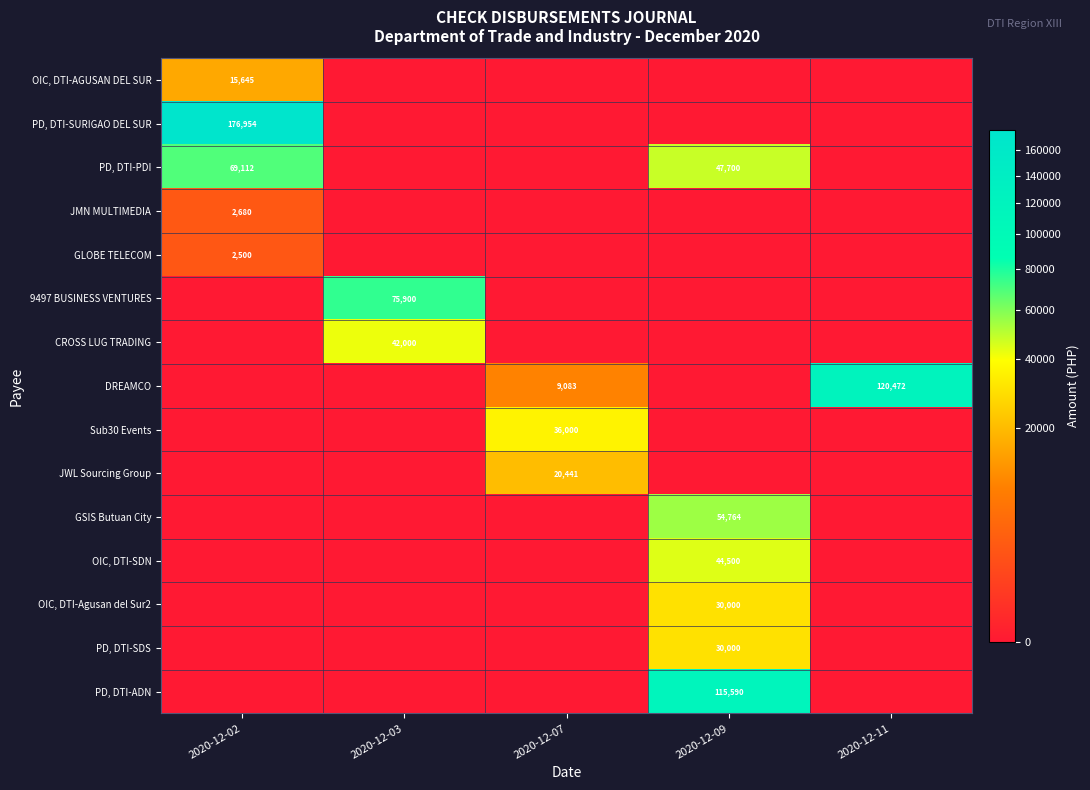

The CROSS LUG TRADING series shows 42000 at 2020-12-03. True or false?

True